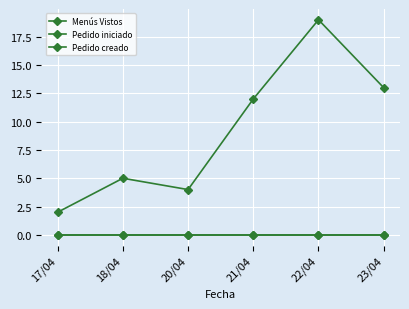

At which label is Menús Vistos closest to 10?

21/04